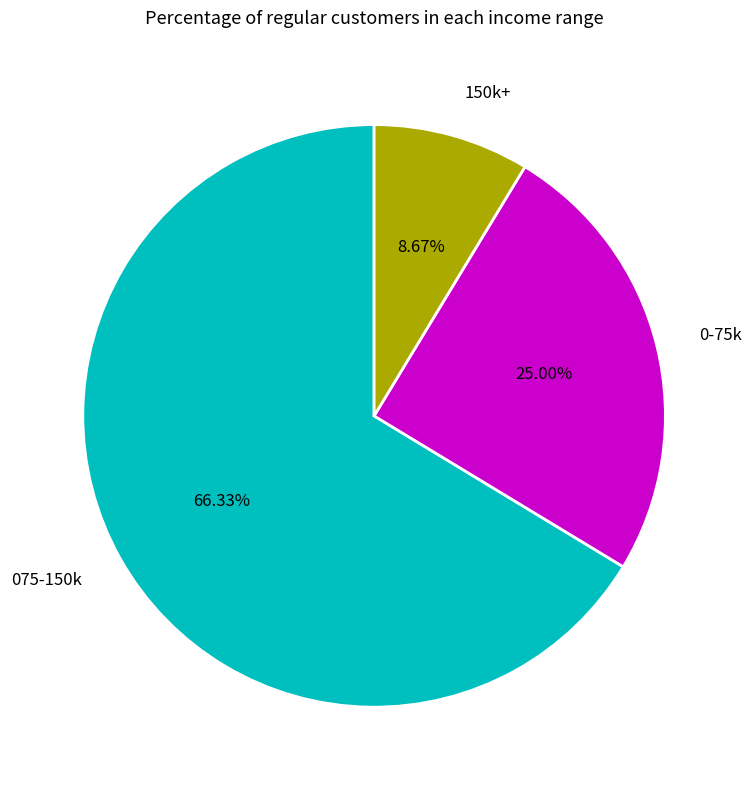

Approximately how many times larger is the value at 075-150k compared to 0-75k?

2.7